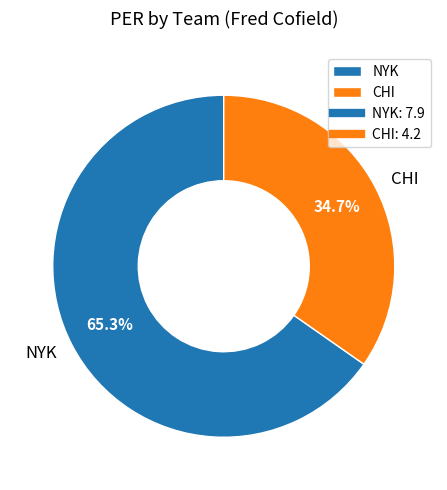

What percentage is NOT represented by CHI?

65.3%